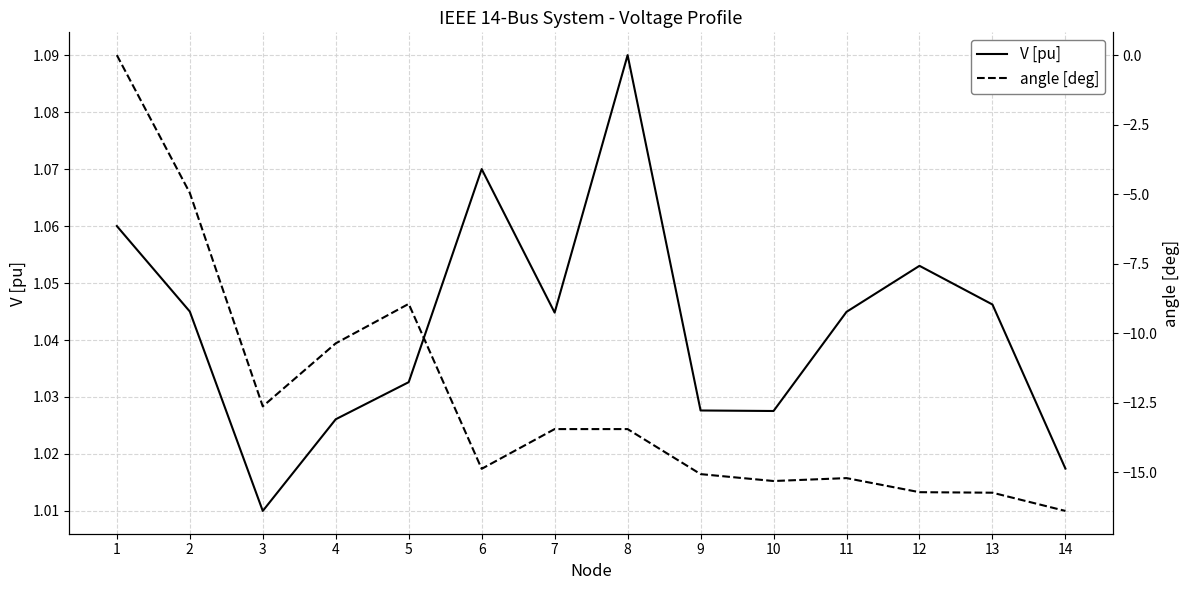

Read the V [pu] value at 3.

1.0